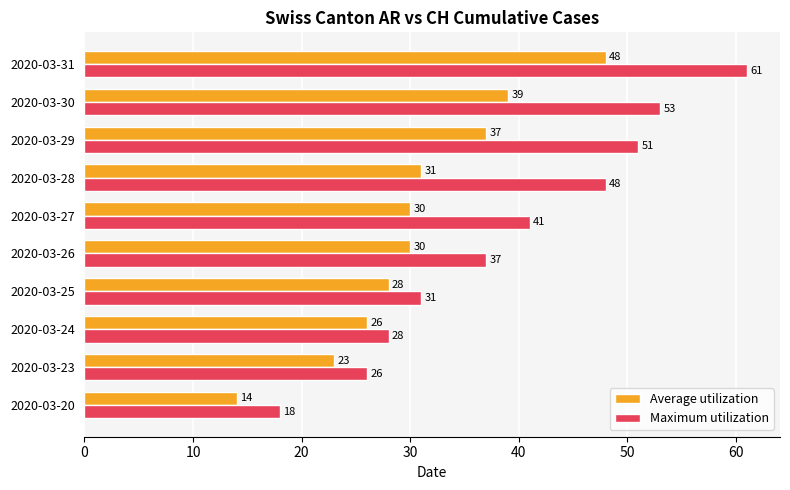

What is the spread (max minus min) of values at 2020-03-29?

14